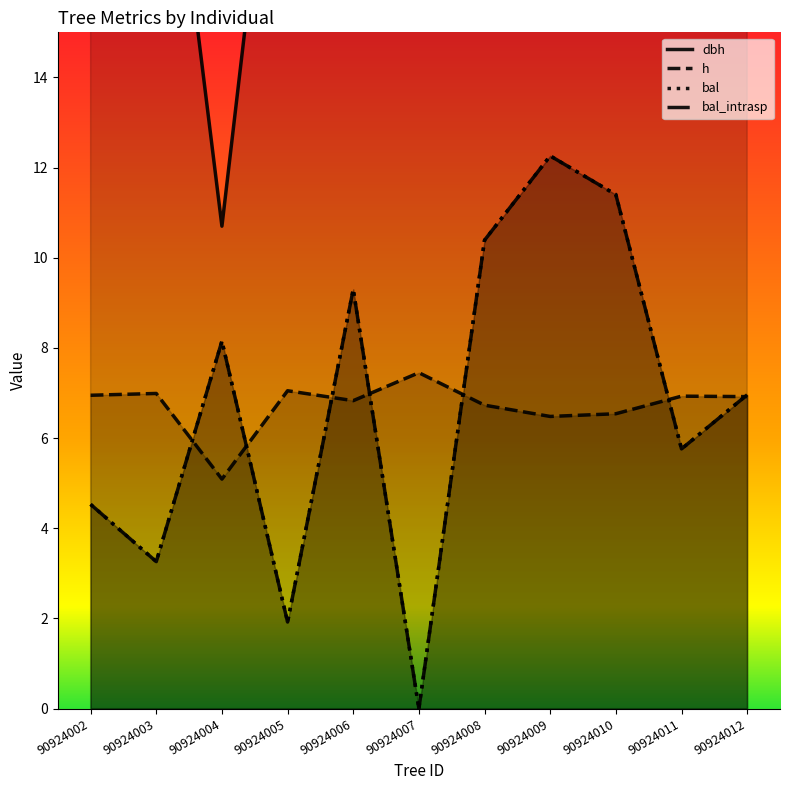

The bal series shows 0.0 at 90924007. True or false?

True